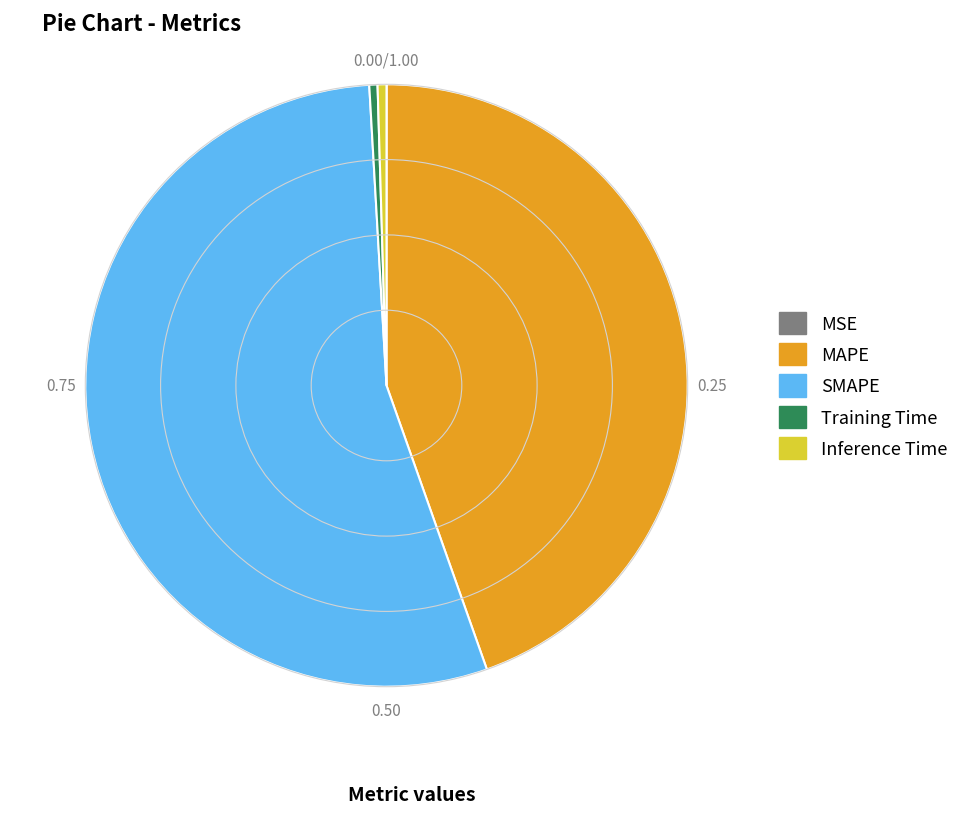

Does MAPE account for over 50% of the chart?

No